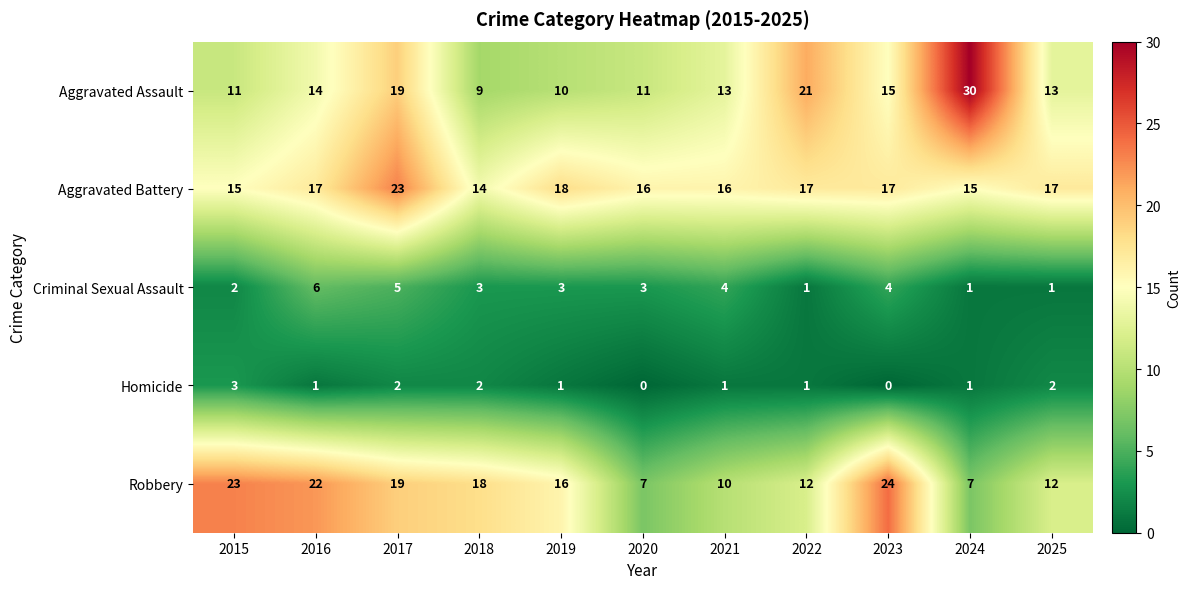

Where is Aggravated Assault nearest to the value 19?

2017